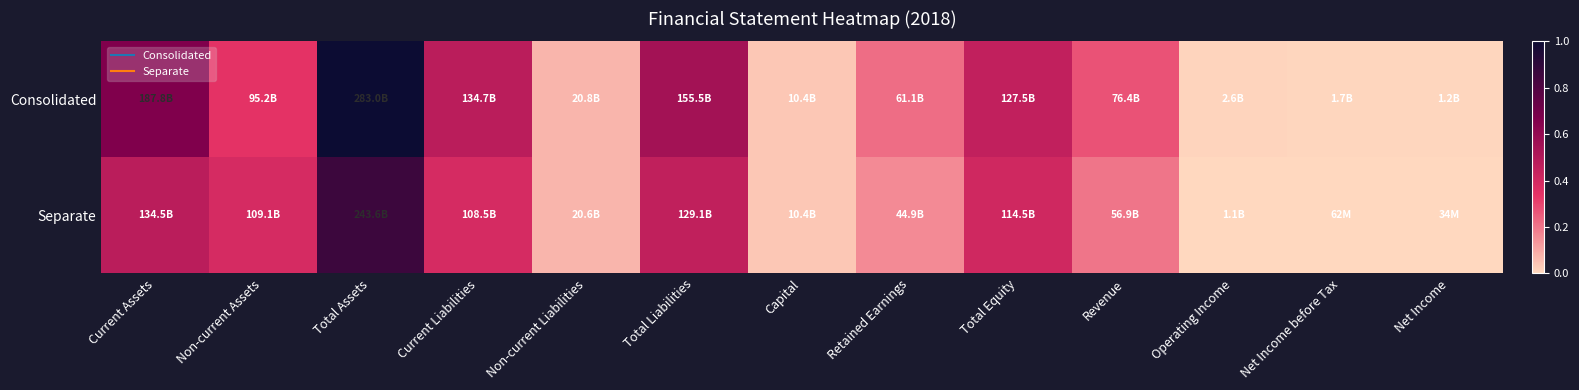

Reading right to left, list all the values displayed in this chart.

Consolidated: Net Income=0.0	Net Income before Tax=0.0	Operating Income=0.0	Revenue=0.3	Total Equity=0.5	Retained Earnings=0.2	Capital=0.0	Total Liabilities=0.5	Non-current Liabilities=0.1	Current Liabilities=0.5	Total Assets=1.0	Non-current Assets=0.3	Current Assets=0.7
Separate: Net Income=0.0	Net Income before Tax=0.0	Operating Income=0.0	Revenue=0.2	Total Equity=0.4	Retained Earnings=0.2	Capital=0.0	Total Liabilities=0.5	Non-current Liabilities=0.1	Current Liabilities=0.4	Total Assets=0.9	Non-current Assets=0.4	Current Assets=0.5